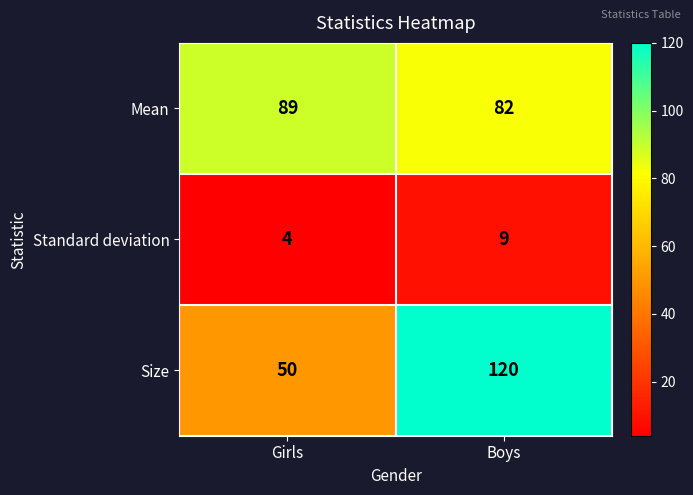

The Standard deviation series shows 6 at Girls. True or false?

False